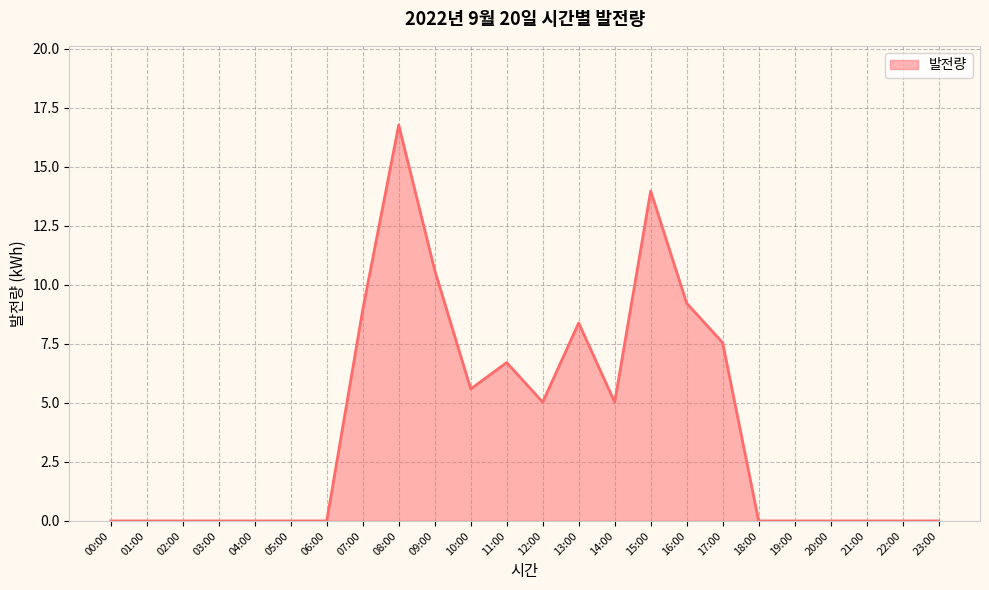

Which label corresponds to the largest value in the chart?

08:00